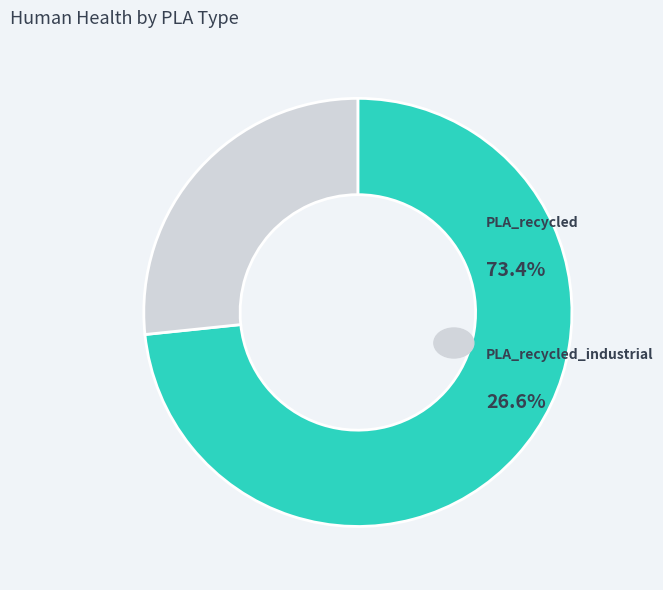

How many slices are in this pie chart?

2